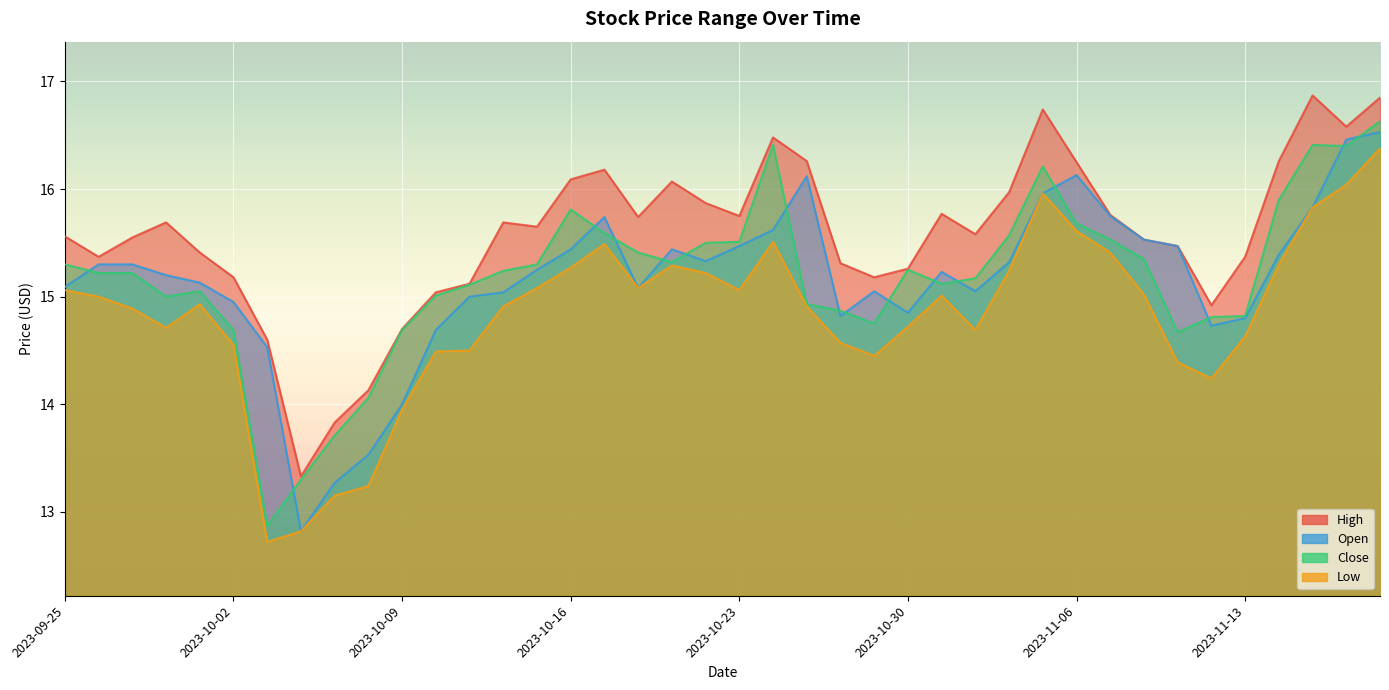

What is the highest value of the open series?

16.5